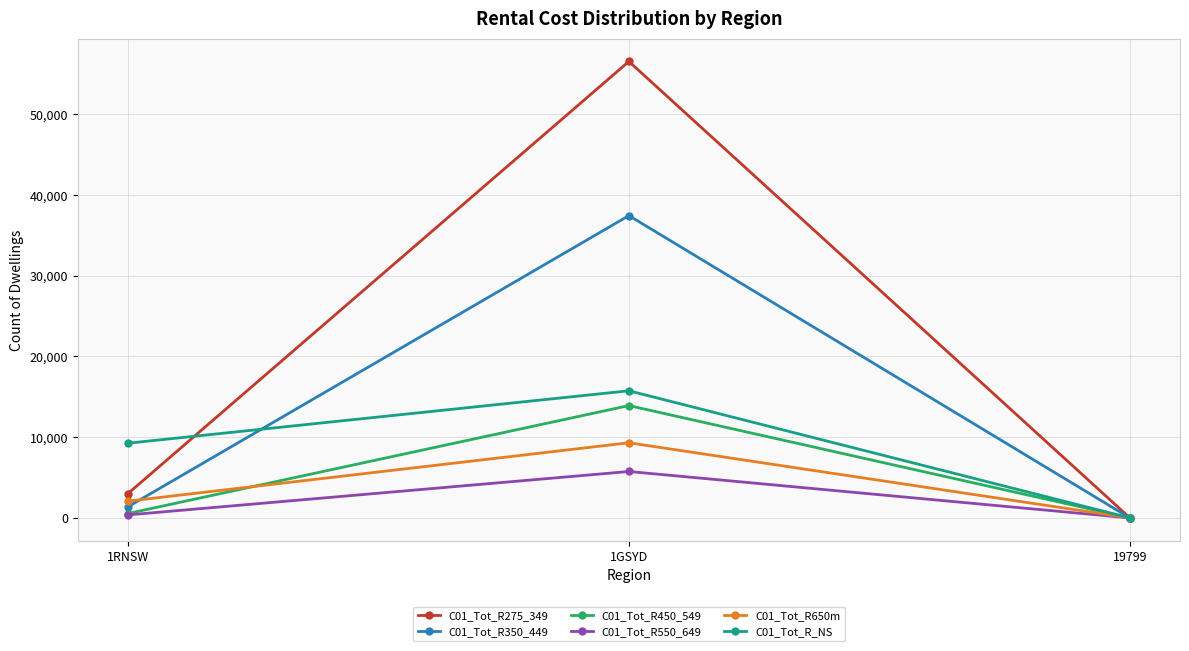

What is the difference between the maximum and minimum values in the C01_Tot_R650m series?

9307